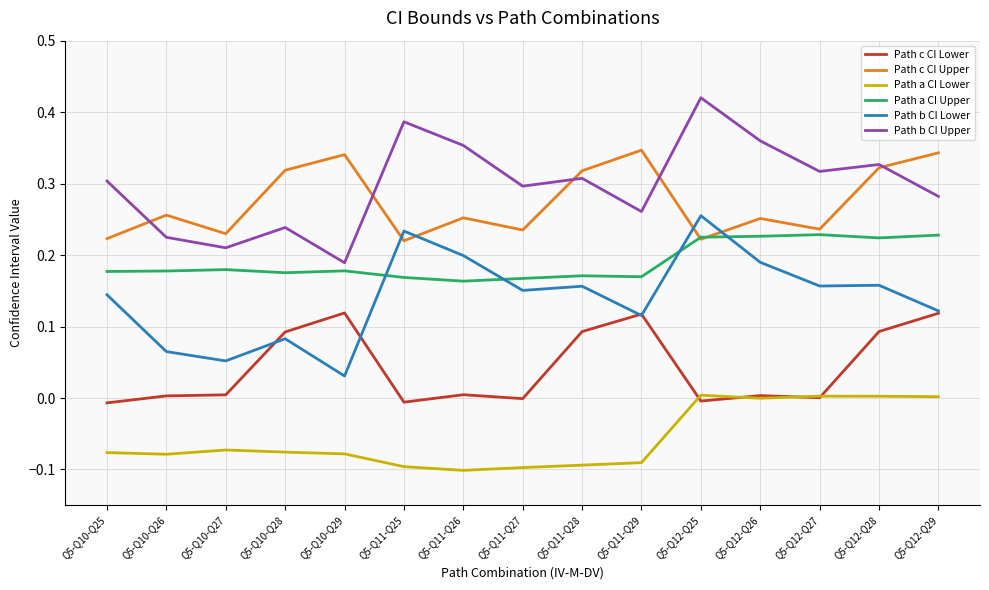

True or false: Path c CI Upper and Path a CI Lower cross at least once.

False